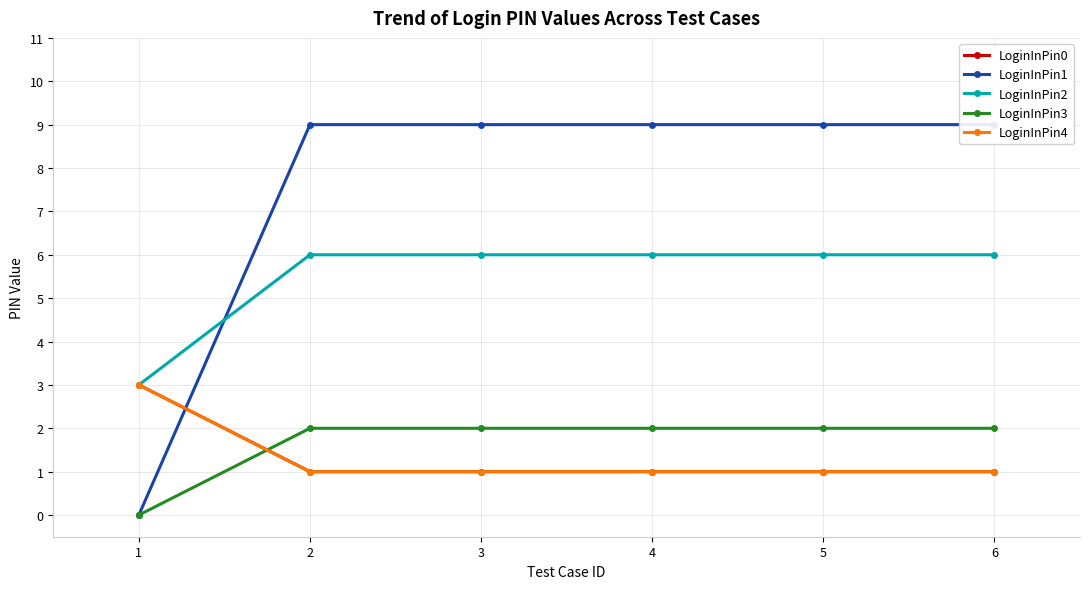

How many times do LoginInPin0 and LoginInPin3 cross each other?

1